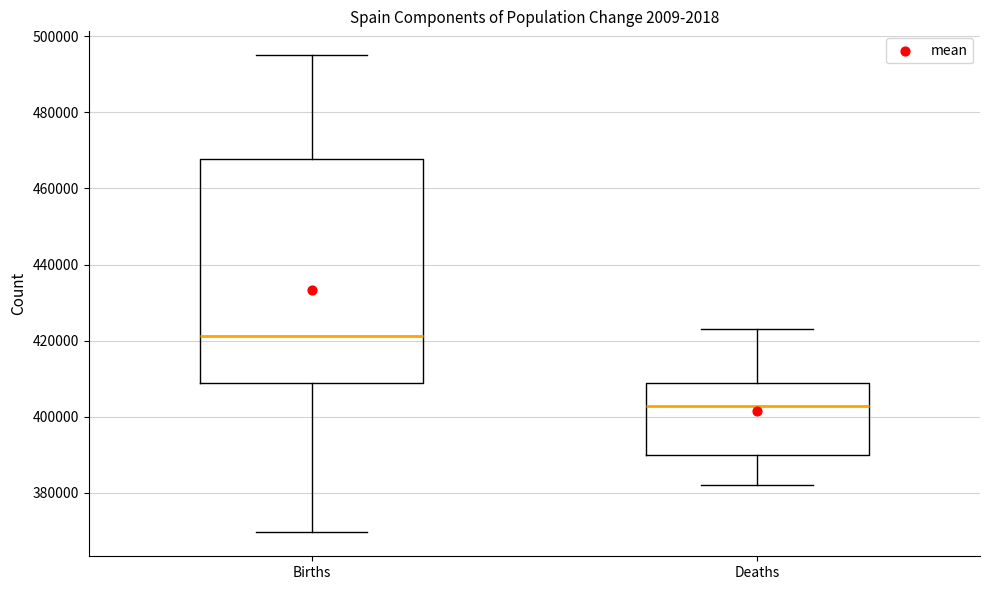

Reading left to right, read every box against the y-axis: the position of its median line, the range the box covers, and the ends of its whiskers. The values are not printed on the chart, so give them approximately, as read against the axis.

Births: median 422000, box 408000 to 468000, whiskers 370000 to 494000
Deaths: median 402000, box 390000 to 408000, whiskers 382000 to 422000